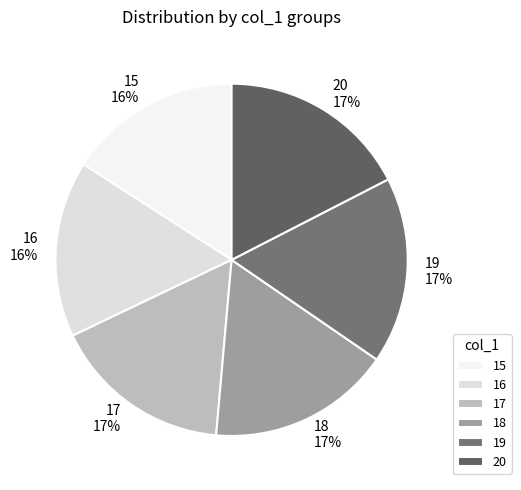

Approximately how many times larger is the value at 18 compared to 15?

1.1